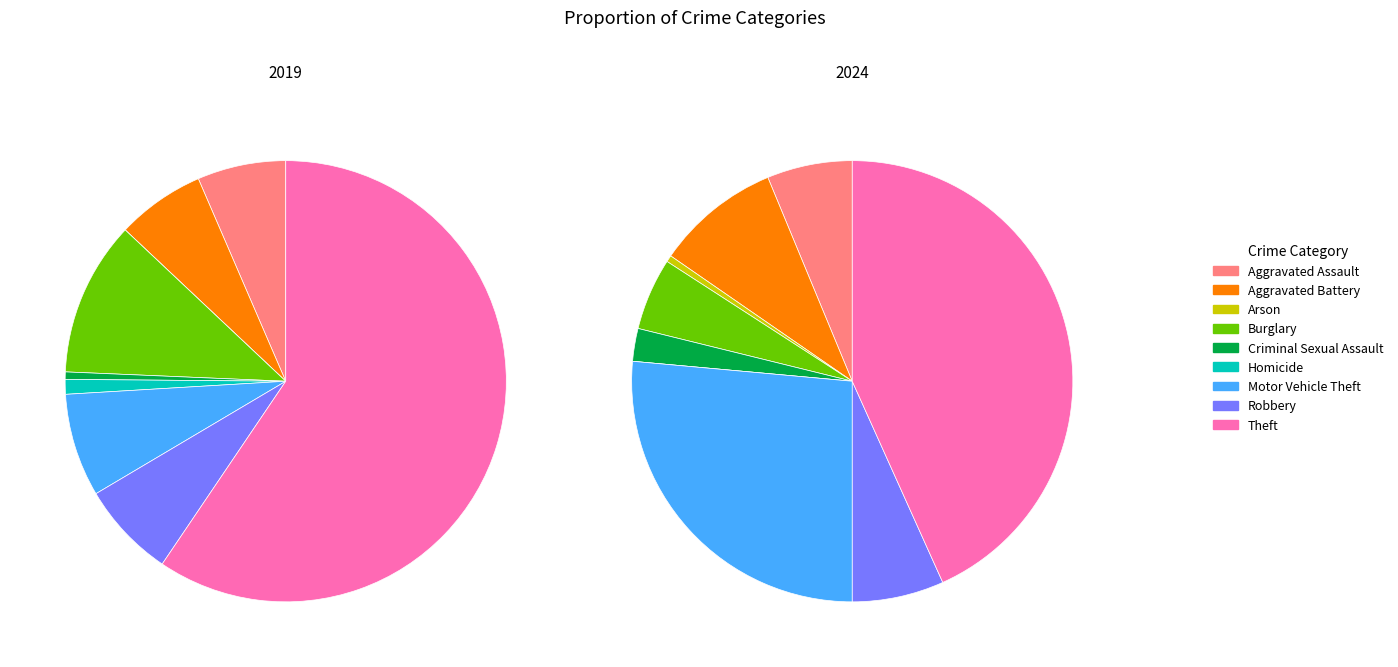

Combined, what portion of the pie is Robbery and Criminal Sexual Assault?

7.6%